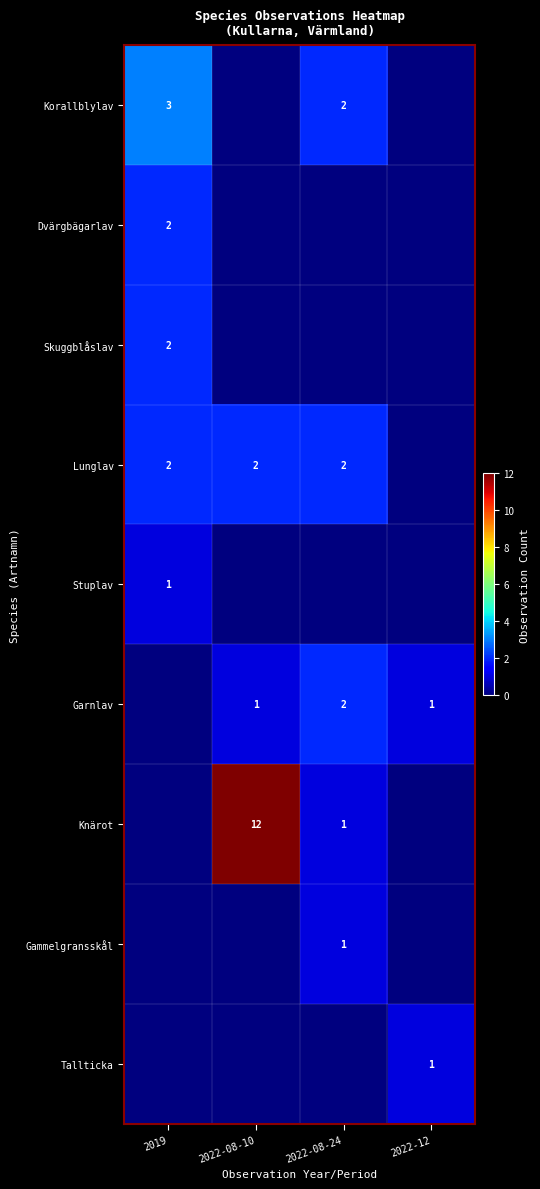

Which has a higher value, 2019 or 2022-08-10?

2019